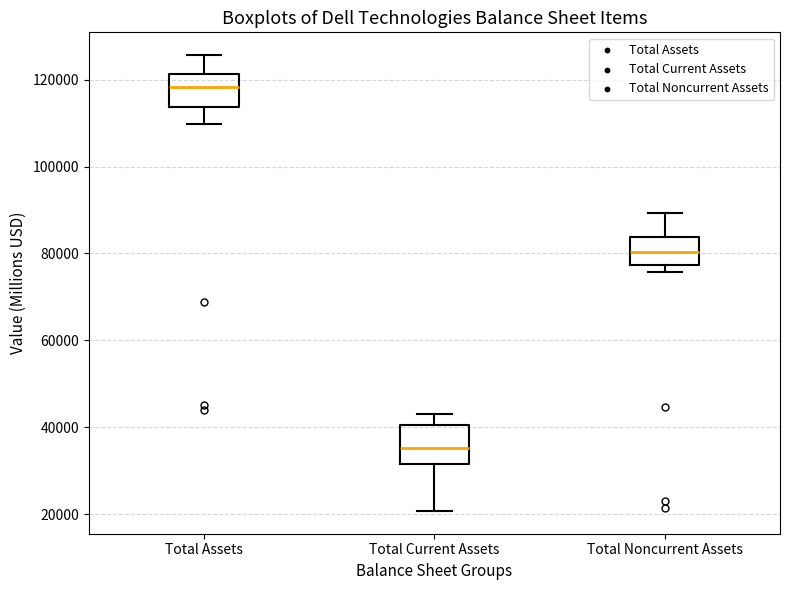

Reading left to right, read every box against the y-axis: the position of its median line, the range the box covers, and the ends of its whiskers. The values are not printed on the chart, so give them approximately, as read against the axis.

Total Assets: median 118000, box 114000 to 122000, whiskers 110000 to 126000
Total Current Assets: median 36000, box 32000 to 40000, whiskers 20000 to 44000
Total Noncurrent Assets: median 80000, box 78000 to 84000, whiskers 76000 to 90000